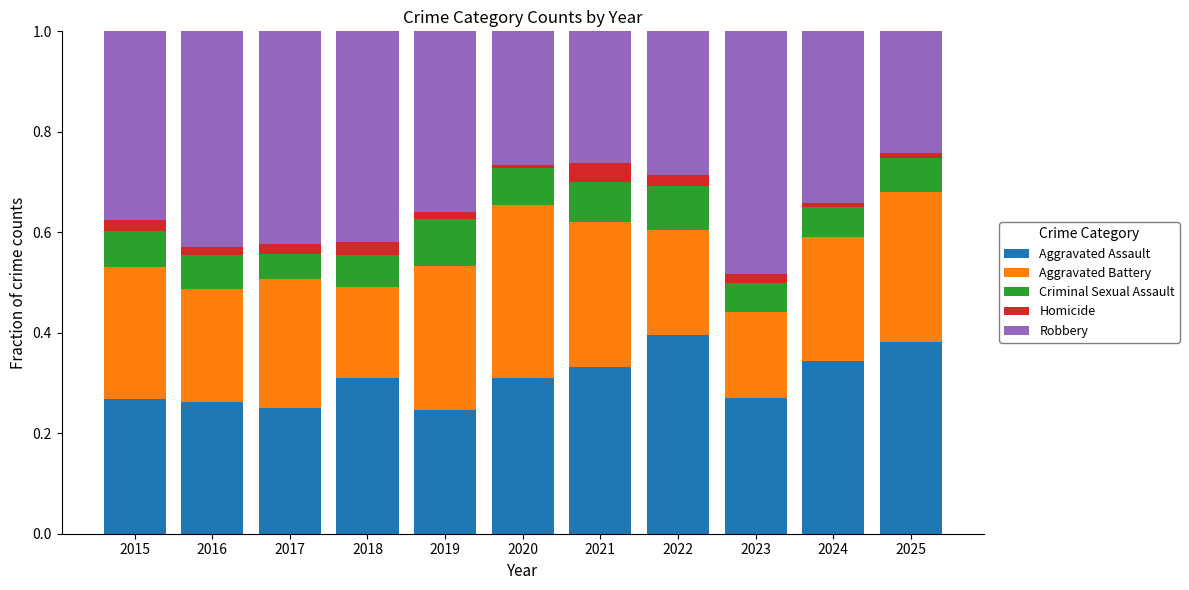

What is the total value across all series at 2021?

1.0